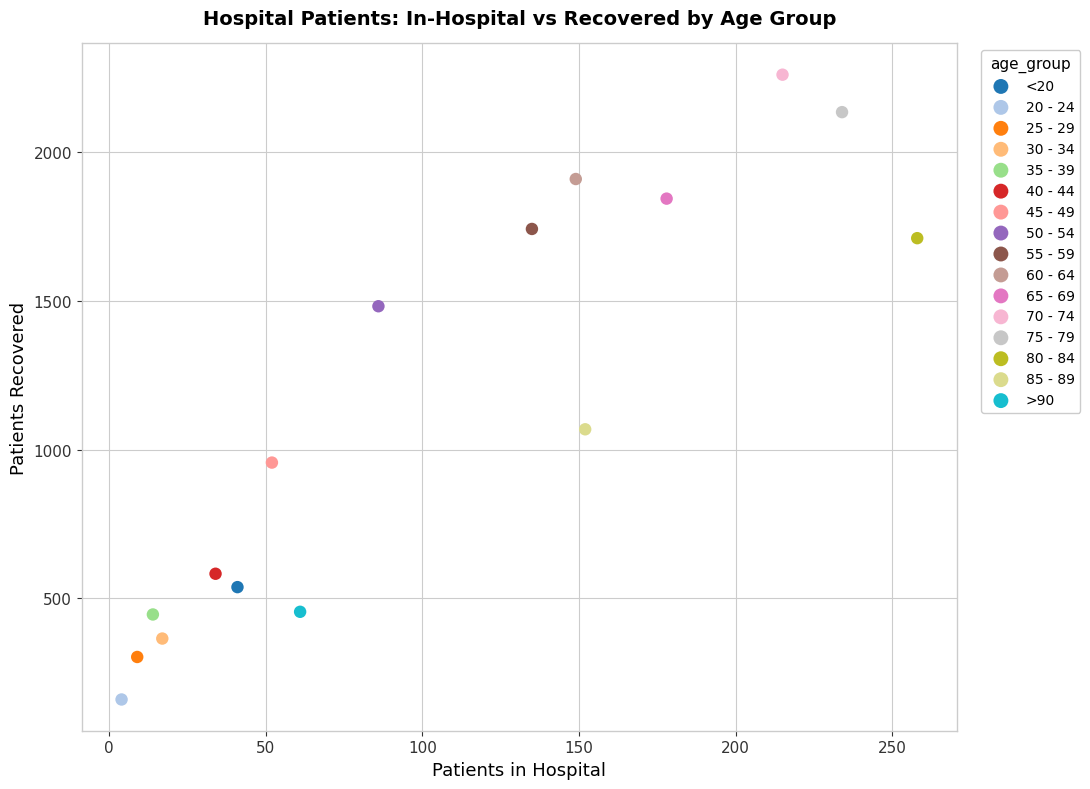

What are all the series names shown in the legend?

<20, 20 - 24, 25 - 29, 30 - 34, 35 - 39, 40 - 44, 45 - 49, 50 - 54, 55 - 59, 60 - 64, 65 - 69, 70 - 74, 75 - 79, 80 - 84, 85 - 89, >90